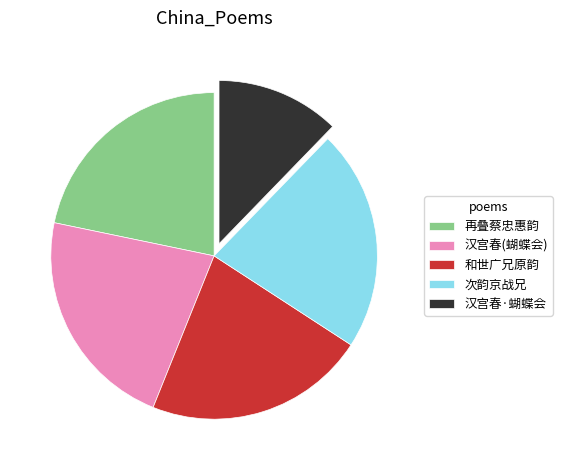

Is there a majority slice in this chart?

No